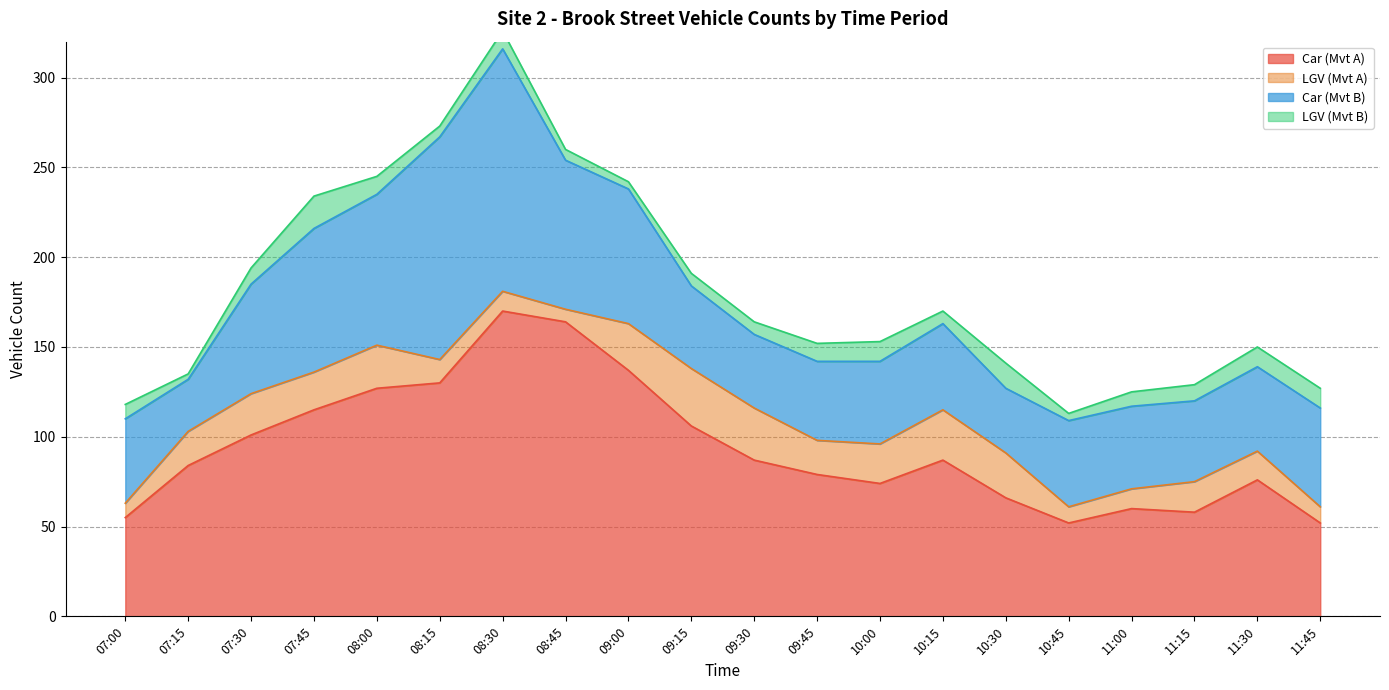

Which series has the largest range (max minus min)?

Car (Mvt A)